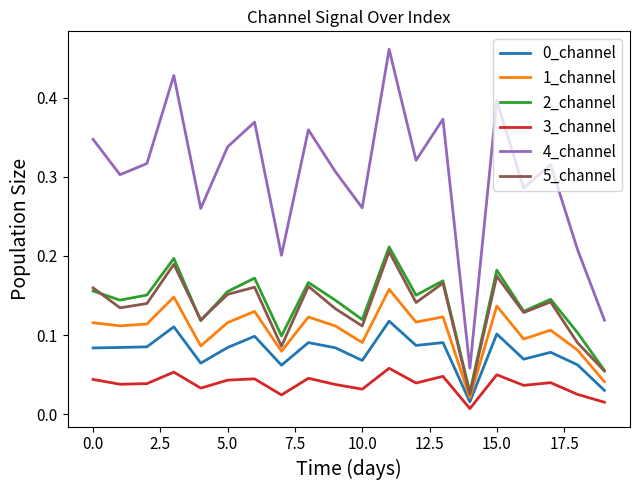

How many lines are shown in the chart?

6